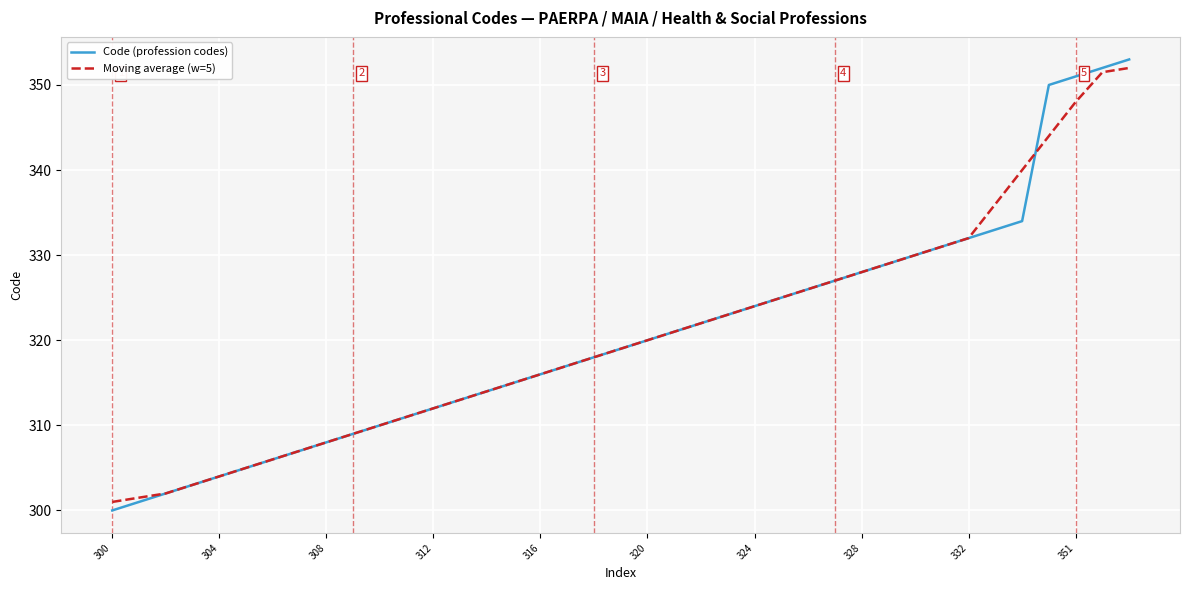

What is the maximum value for Moving average (w=5)?

352.0